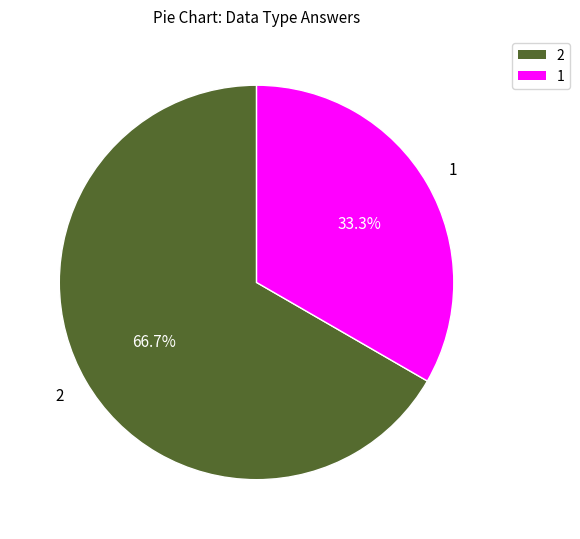

Is there a majority slice in this chart?

Yes